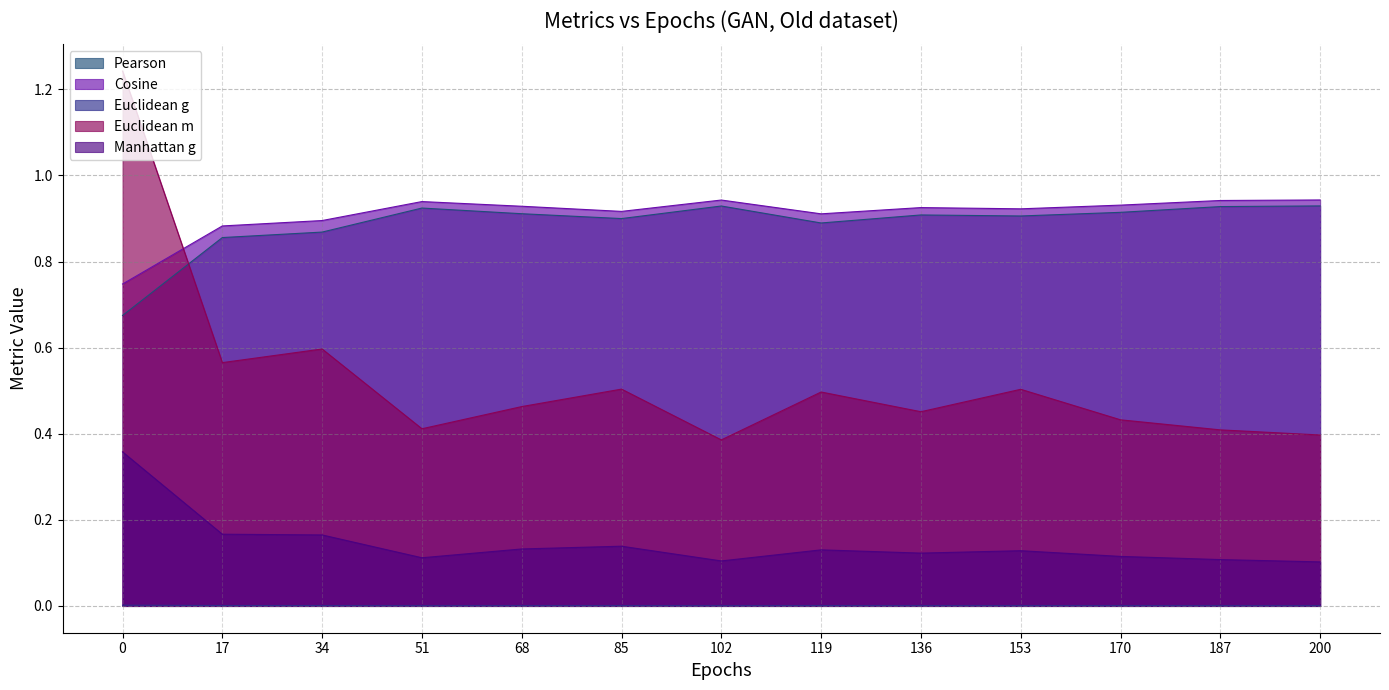

Is the value of Euclidean m at 153 greater than the value of Manhattan g at 153?

Yes